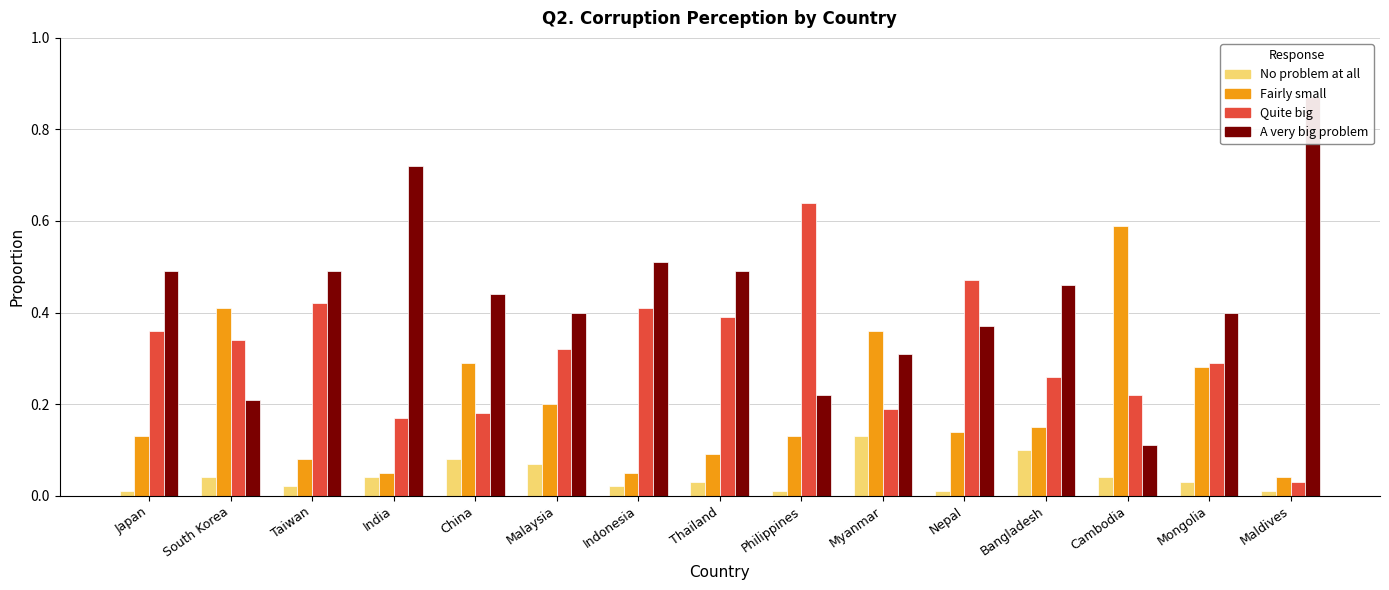

Between South Korea and Nepal, which series saw the biggest shift?

Fairly small